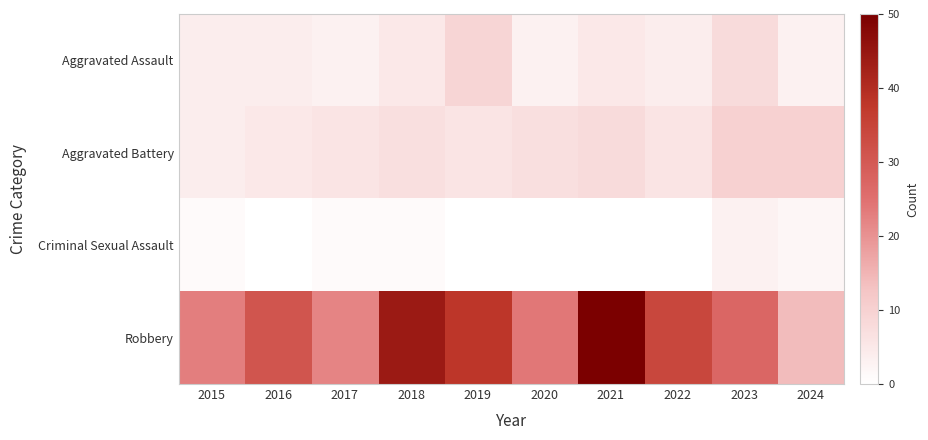

At 2018, list the series in order from largest to smallest.

Robbery, Aggravated Battery, Aggravated Assault, Criminal Sexual Assault